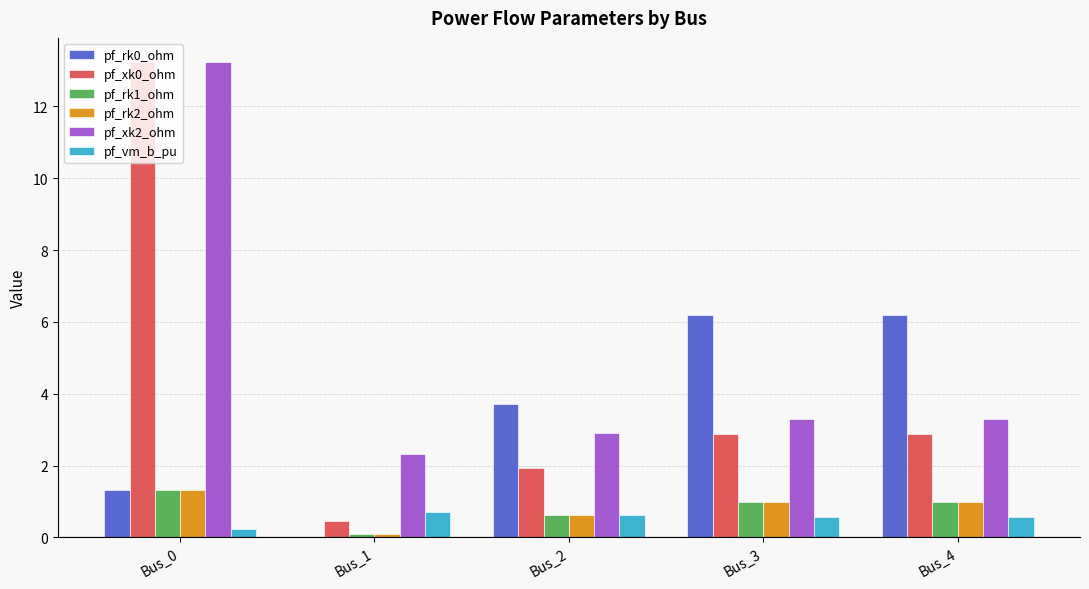

What is the sum of all pf_rk1_ohm values?

4.0